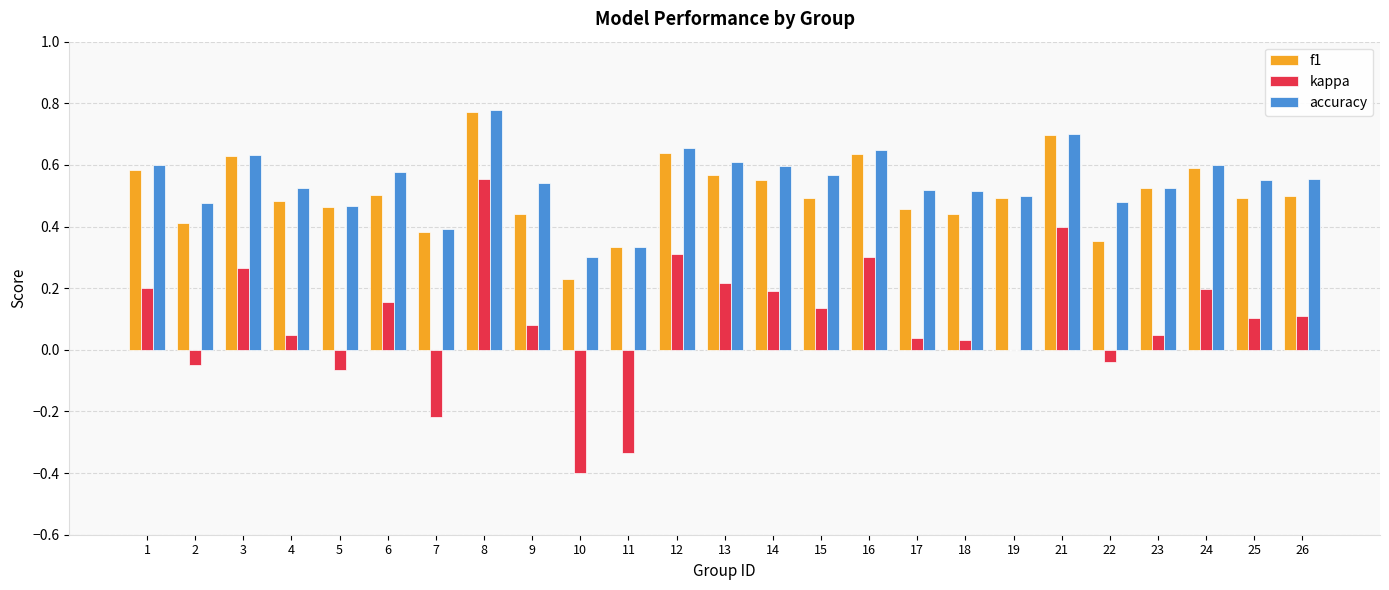

Are the bars horizontal?

No